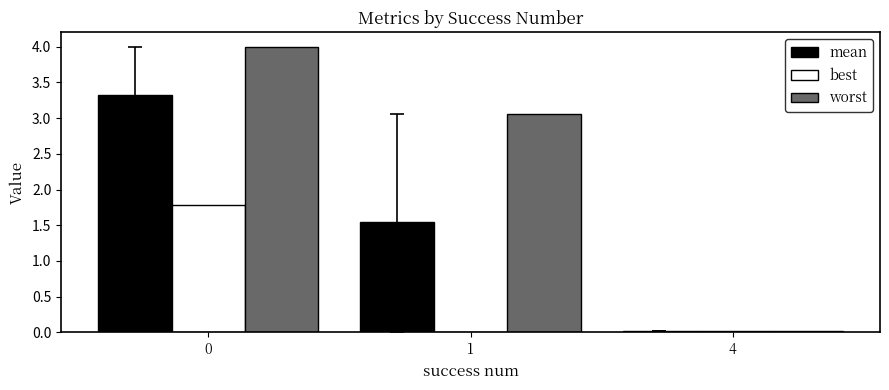

Which series changed the most between 0 and 4?

worst